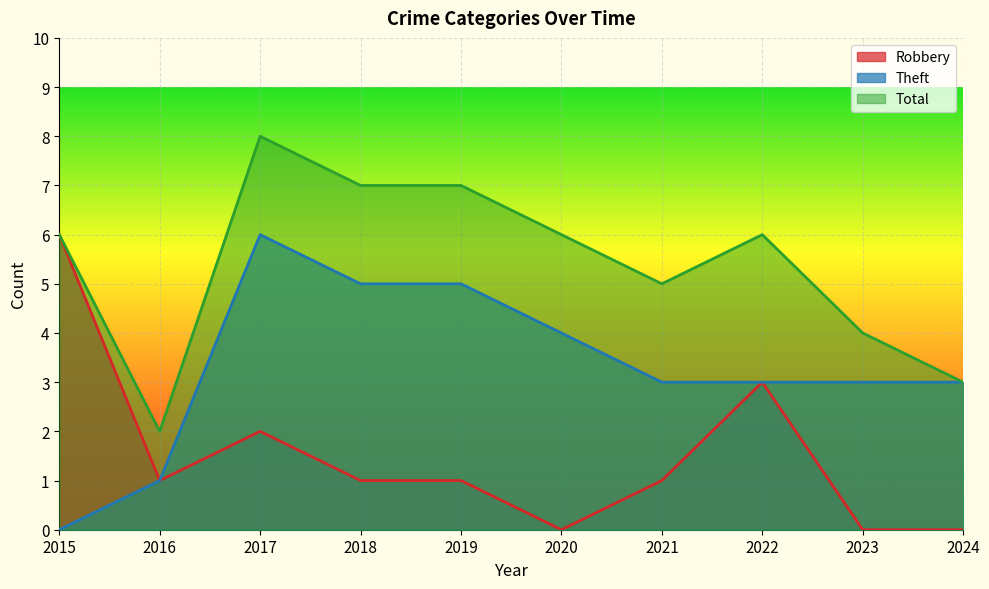

What is the value of the Total point at the 5th from the left?

7